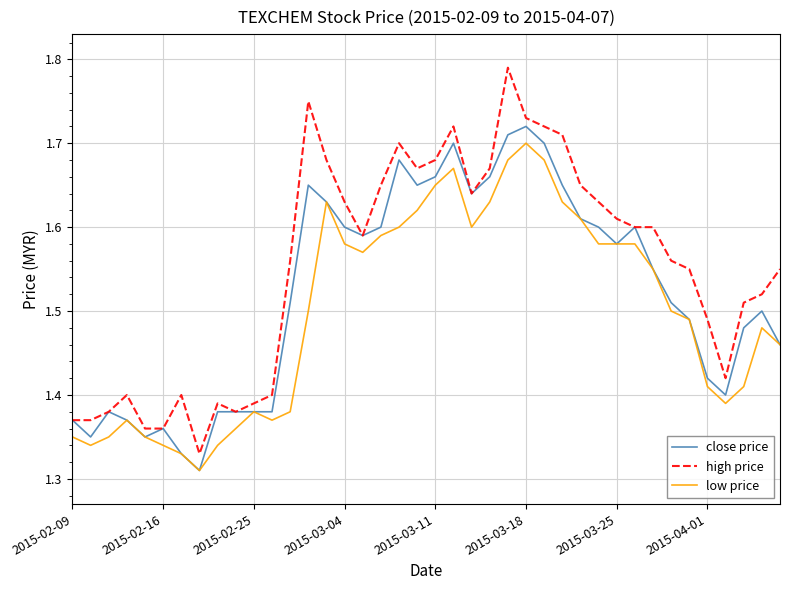

List the series in order of their overall mean, highest first.

high price, close price, low price